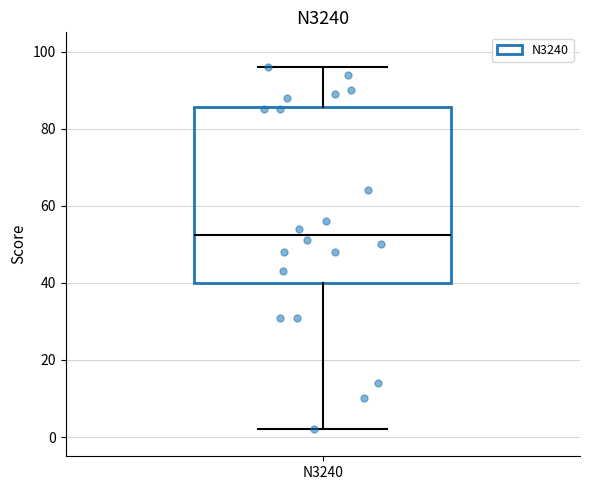

Transcribe this box plot: give where the median line is, the range the box spans, and where the two whiskers end, as read against the y-axis. The values are not printed on the chart, so give them approximately, as read against the axis.

median 52, box 40 to 86, whiskers 2 to 96